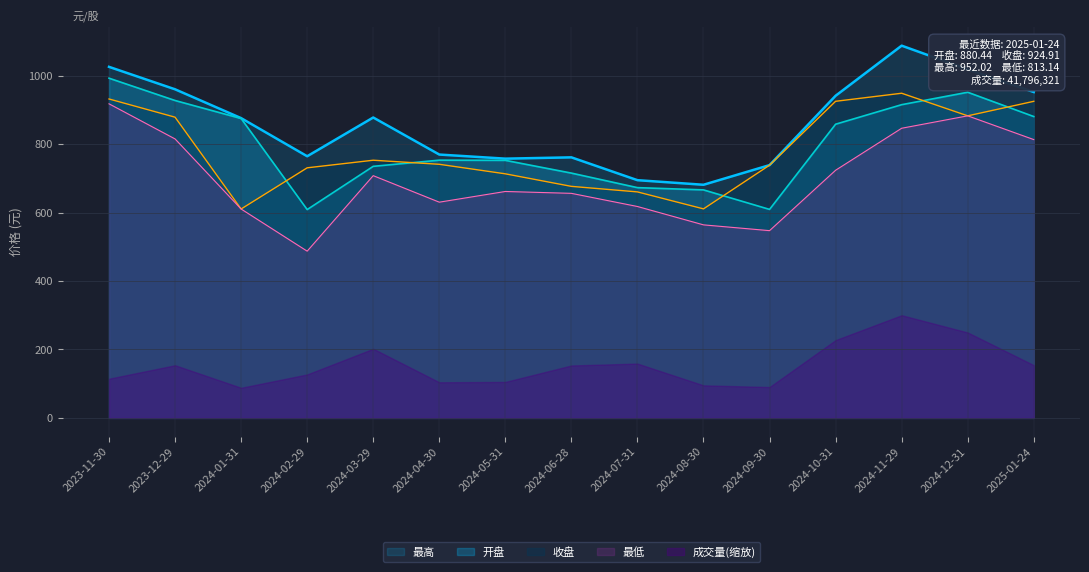

Reading right to left, extract all data points from this chart.

开盘: 2025-01-24=880.4	2024-12-31=951.4	2024-11-29=915.1	2024-10-31=858.0	2024-09-30=609.2	2024-08-30=666.2	2024-07-31=672.7	2024-06-28=715.2	2024-05-31=752.5	2024-04-30=753.0	2024-03-29=735.0	2024-02-29=608.6	2024-01-31=874.7	2023-12-29=927.3	2023-11-30=992.5
收盘: 2025-01-24=924.9	2024-12-31=882.5	2024-11-29=948.5	2024-10-31=925.0	2024-09-30=738.4	2024-08-30=610.7	2024-07-31=660.3	2024-06-28=676.5	2024-05-31=713.1	2024-04-30=740.9	2024-03-29=752.8	2024-02-29=730.6	2024-01-31=610.4	2023-12-29=878.5	2023-11-30=931.7
最高: 2025-01-24=952.0	2024-12-31=1018.2	2024-11-29=1087.5	2024-10-31=941.2	2024-09-30=738.5	2024-08-30=681.1	2024-07-31=694.5	2024-06-28=761.2	2024-05-31=757.4	2024-04-30=769.4	2024-03-29=877.6	2024-02-29=764.4	2024-01-31=875.8	2023-12-29=960.0	2023-11-30=1025.6
最低: 2025-01-24=813.1	2024-12-31=882.5	2024-11-29=846.2	2024-10-31=723.5	2024-09-30=547.1	2024-08-30=564.0	2024-07-31=617.6	2024-06-28=656.0	2024-05-31=661.5	2024-04-30=630.3	2024-03-29=707.7	2024-02-29=487.2	2024-01-31=610.3	2023-12-29=815.0	2023-11-30=917.6